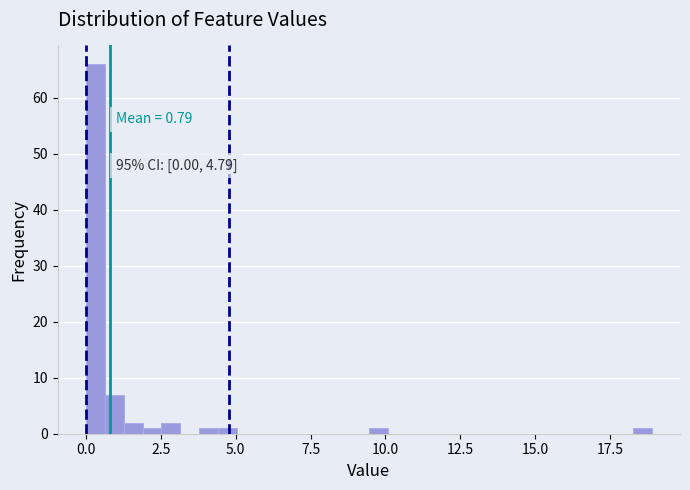

Around what value on the x-axis is the tallest bar? Give the approximate position of its centre, as read against the axis.

0.5